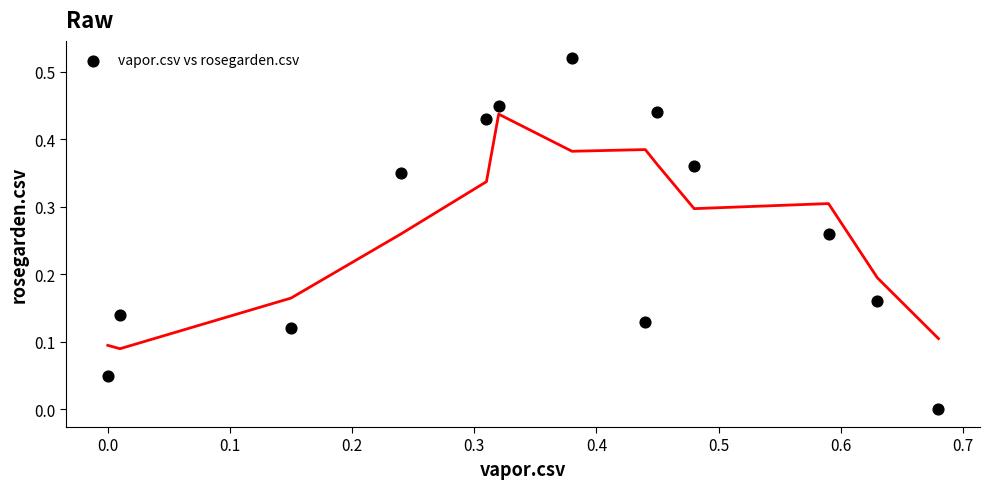

What is the range of X values (max minus min)?

0.7